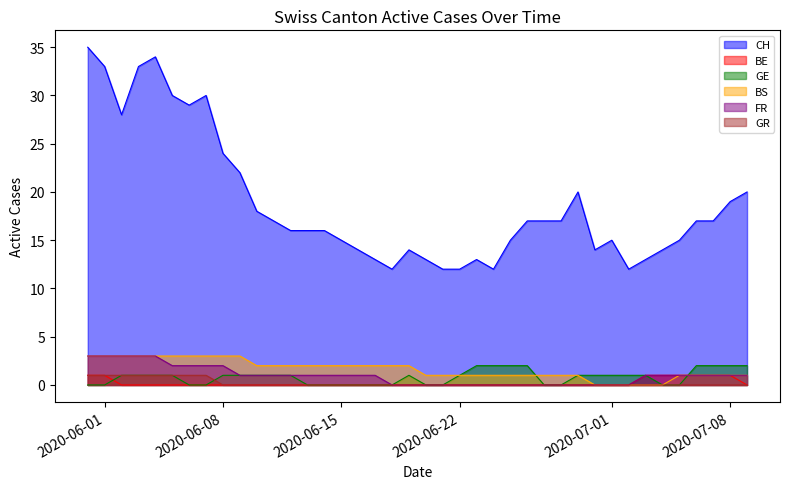

List the series in order of their peak value, highest first.

CH, BS, FR, GE, BE, GR